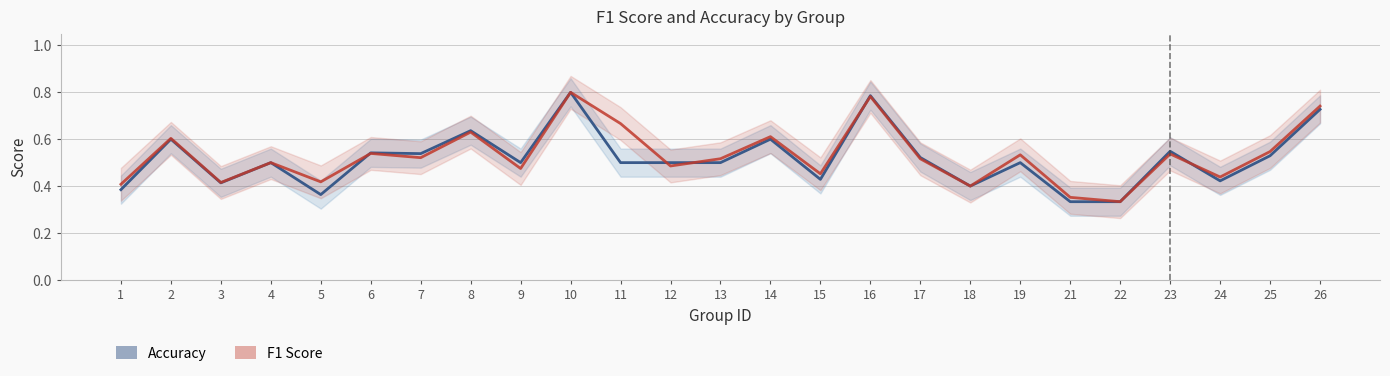

Reading right to left, extract all data points from this chart.

accuracy: 0.7	0.5	0.4	0.5	0.3	0.3	0.5	0.4	0.5	0.8	0.4	0.6	0.5	0.5	0.5	0.8	0.5	0.6	0.5	0.5	0.4	0.5	0.4	0.6	0.4
f1: 0.7	0.5	0.4	0.5	0.3	0.4	0.5	0.4	0.5	0.8	0.5	0.6	0.5	0.5	0.7	0.8	0.5	0.6	0.5	0.5	0.4	0.5	0.4	0.6	0.4